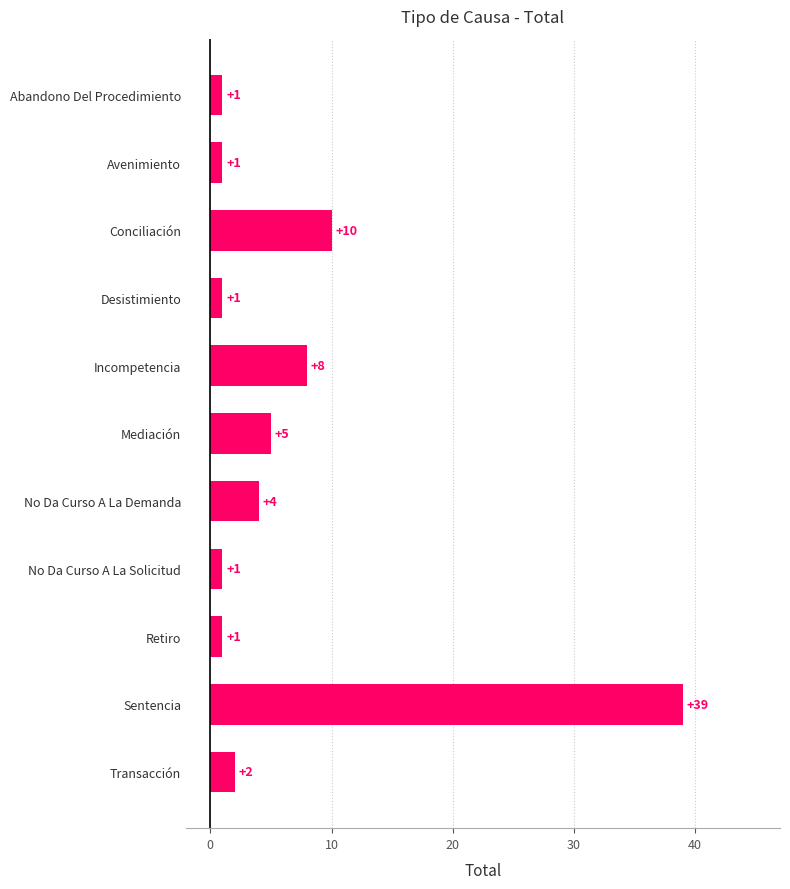

Reading top to bottom, extract all data points from this chart.

1	1	10	1	8	5	4	1	1	39	2